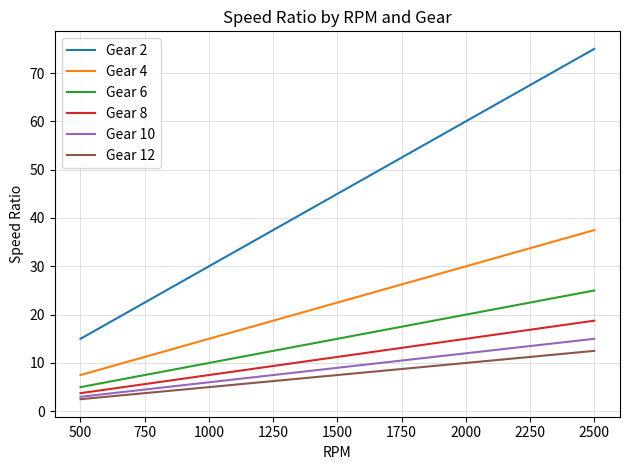

What is the maximum value shown in the chart?

75.0